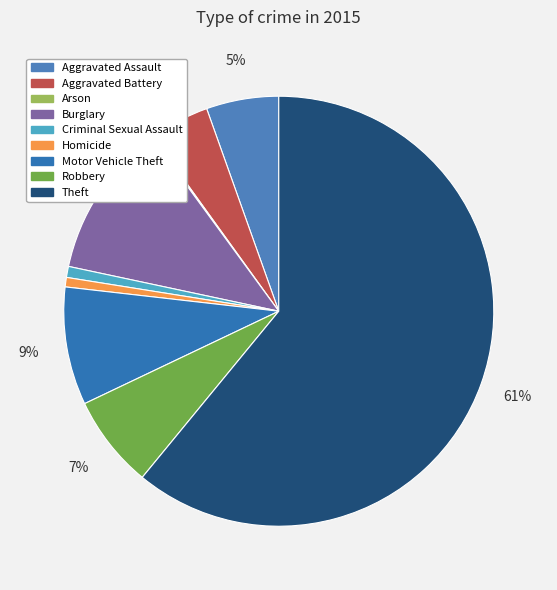

Is there a majority slice in this chart?

Yes